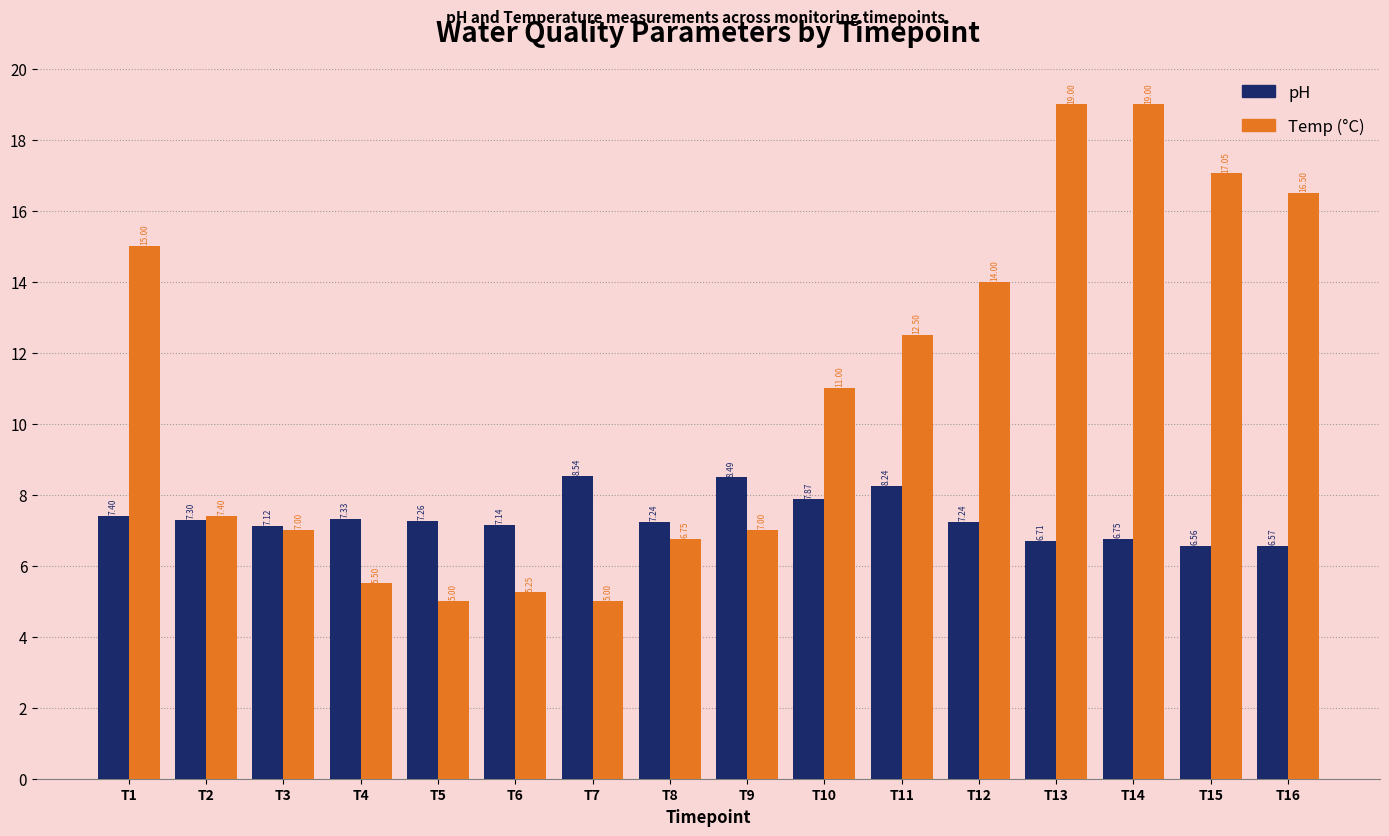

What is the sum of the Temp (°C) values at T2 and T15?

24.5